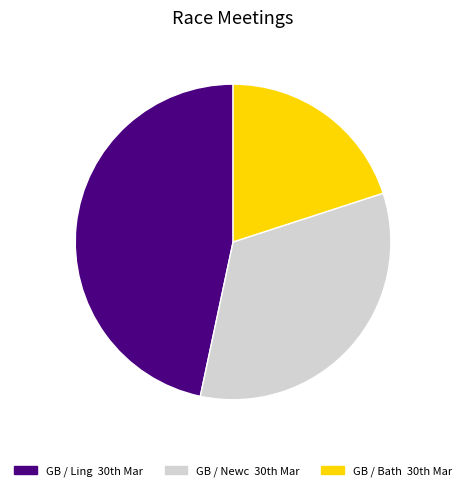

Is there a majority slice in this chart?

No